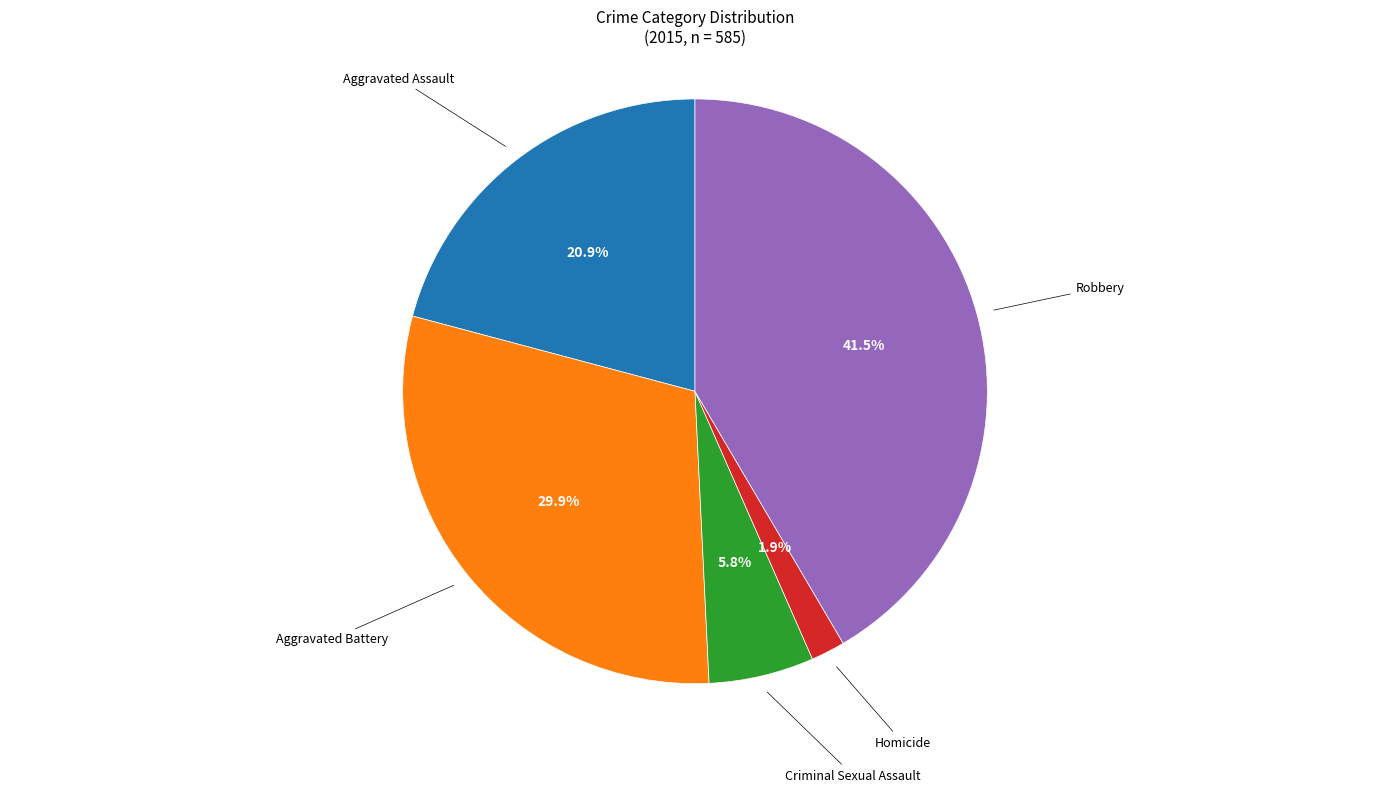

Does any single category account for the majority?

No